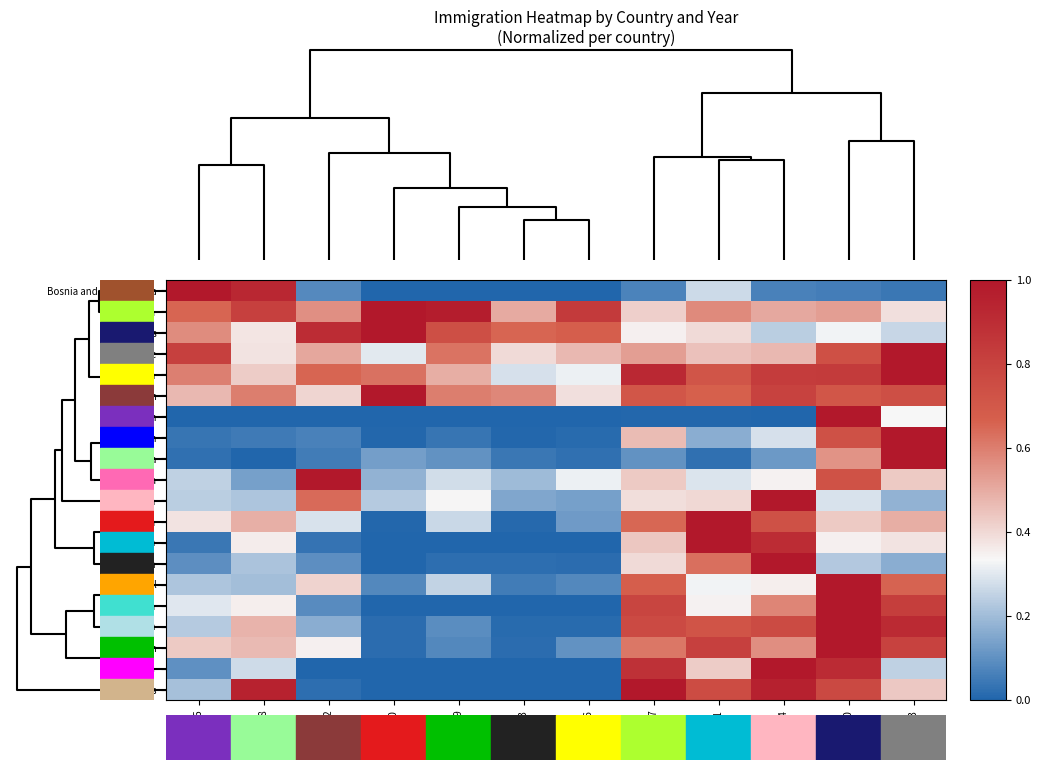

At which category is the sum across all series the highest?

2010